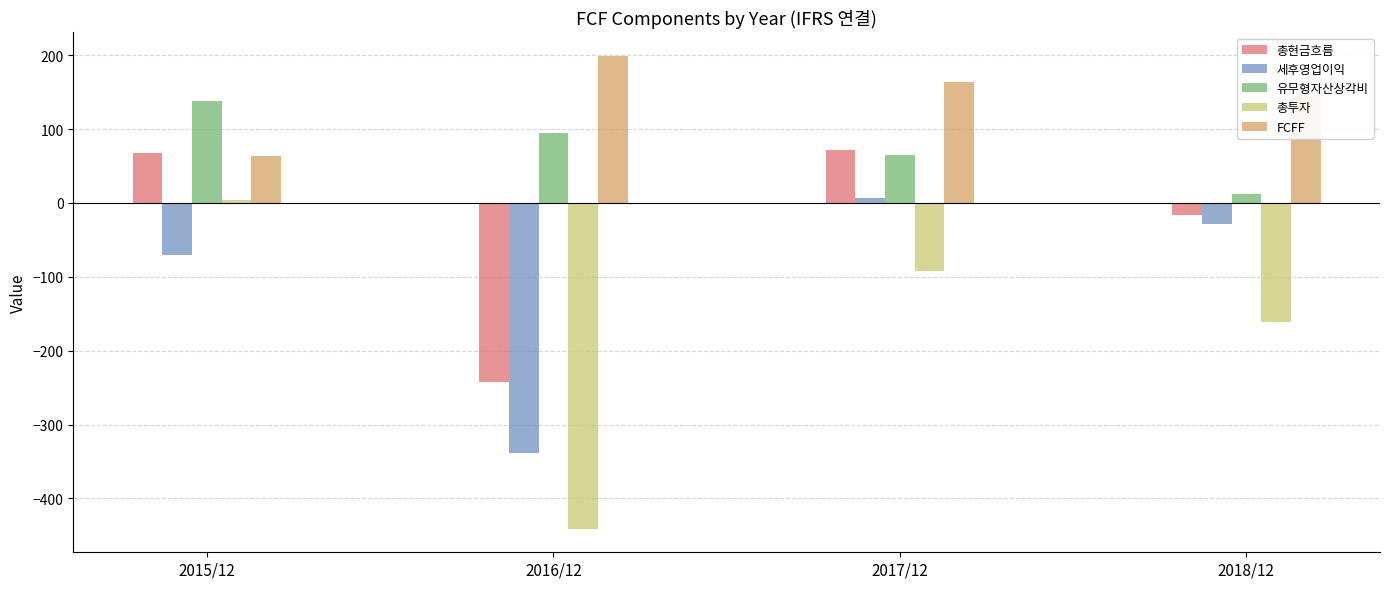

What is the minimum value shown in the chart?

-441